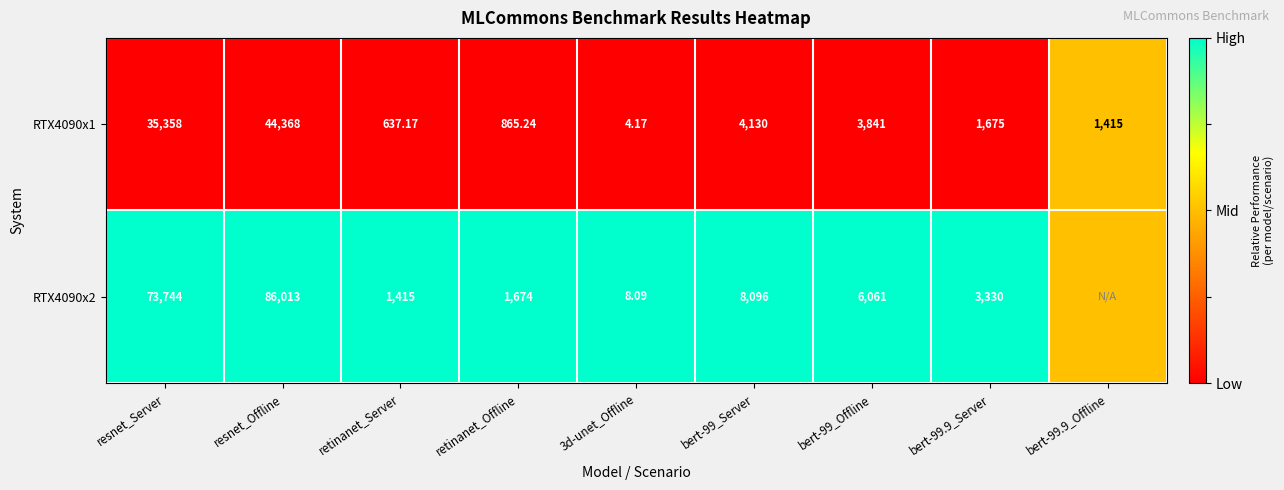

Between retinanet_Offline and bert-99.9_Server, which series saw the biggest shift?

RTX4090x2